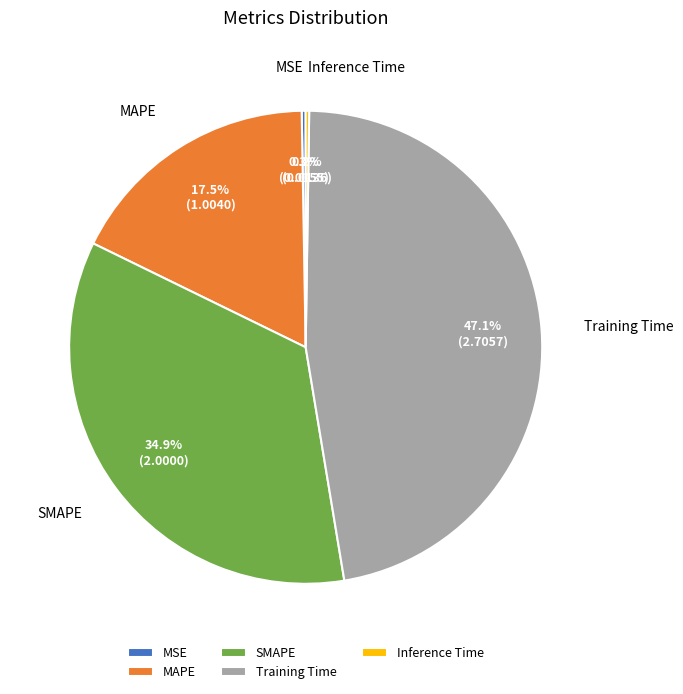

True or false: SMAPE accounts for 35% of the total.

True